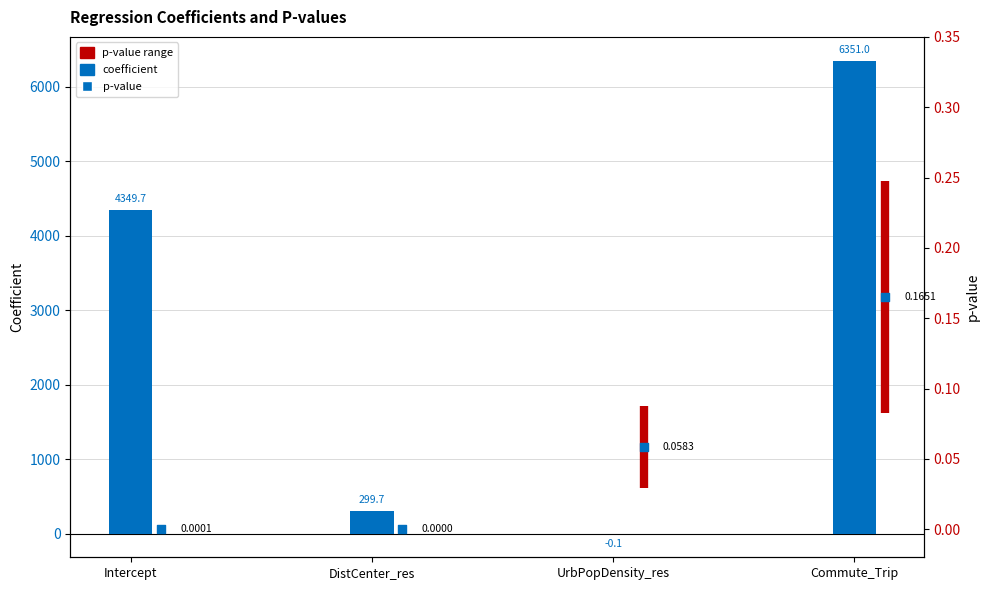

Between Intercept and Commute_Trip, which is larger?

Commute_Trip